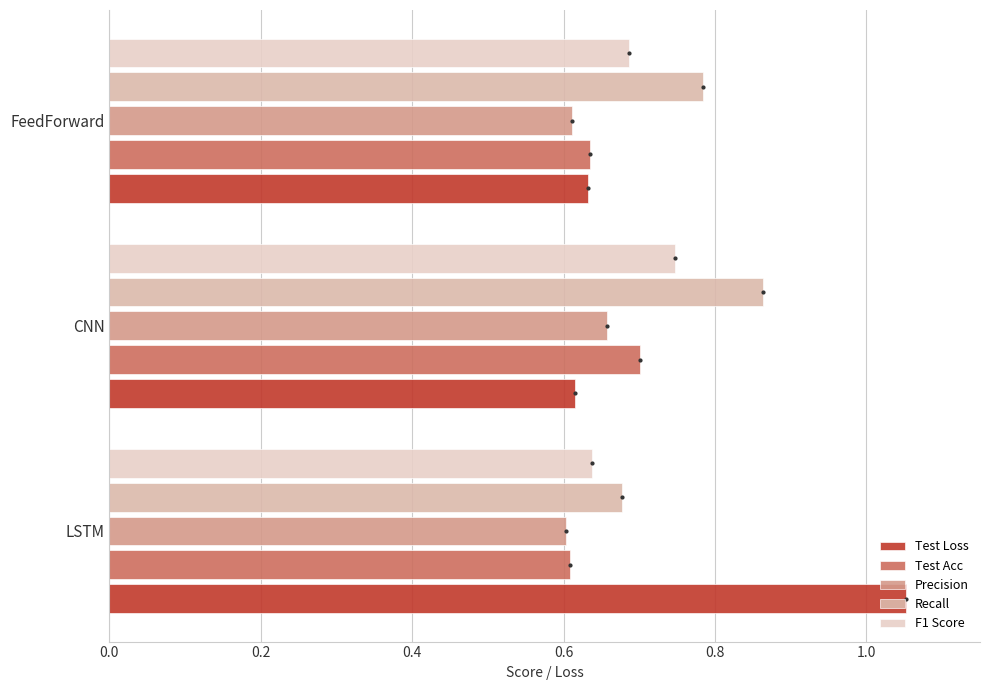

What is the average value of the Recall series?

0.8